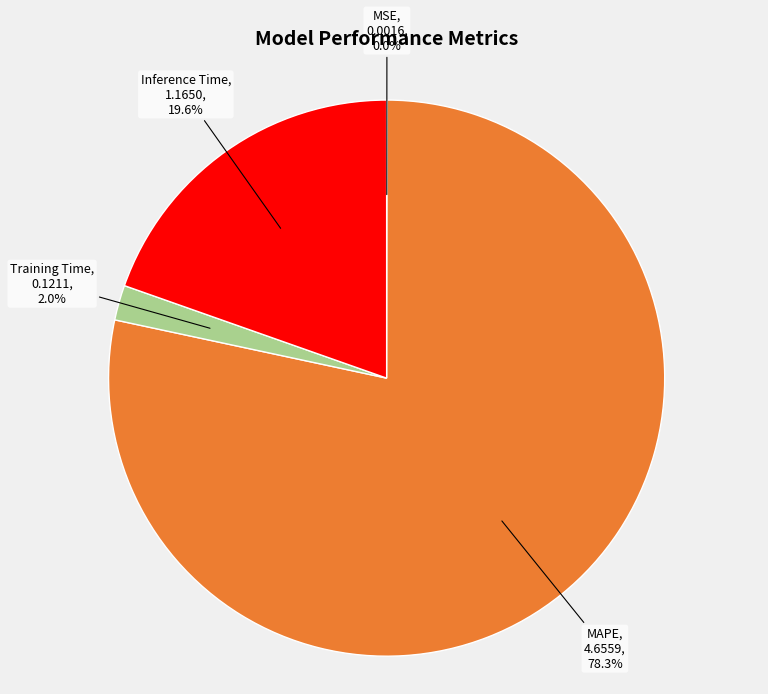

Is there a majority slice in this chart?

Yes